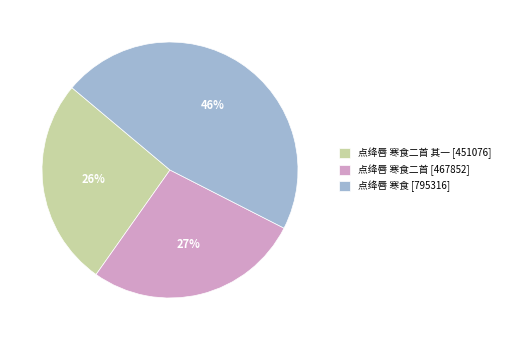

Is there a majority slice in this chart?

No